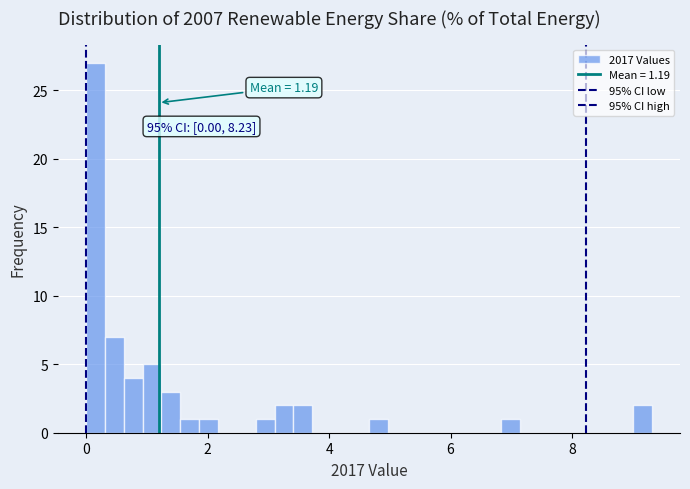

Around what value on the x-axis is the tallest bar? Give the approximate position of its centre, as read against the axis.

0.2